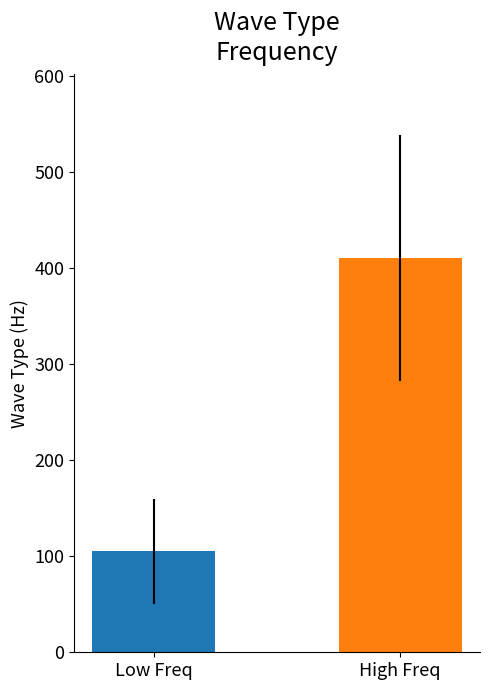

Approximately how many times larger is the value at Low Freq compared to High Freq?

0.3